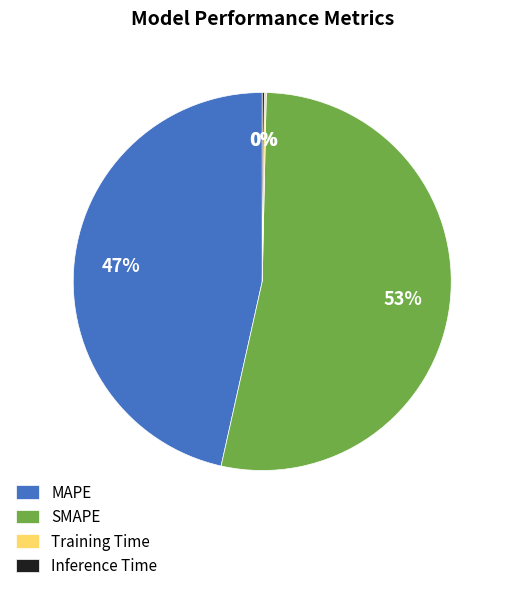

Approximately how many times larger is the value at SMAPE compared to MAPE?

1.1